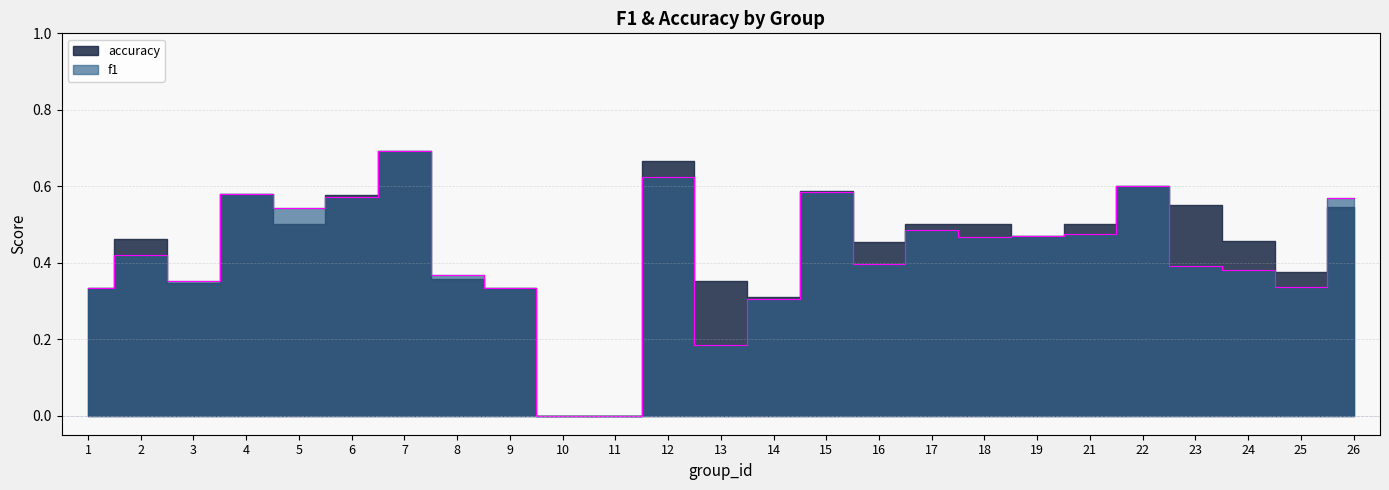

Reading left to right, what are all the values shown in this chart?

0.3	0.4	0.4	0.6	0.5	0.6	0.7	0.4	0.3	0.0	0.0	0.6	0.2	0.3	0.6	0.4	0.5	0.5	0.5	0.5	0.6	0.4	0.4	0.3	0.6